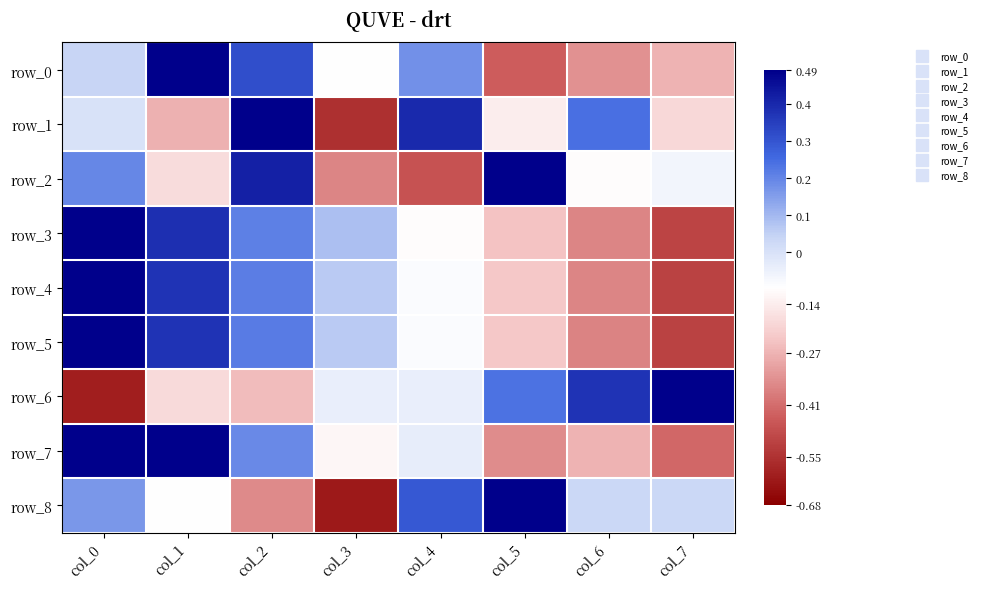

The value of row_2 at col_3 is -0.6. True or false?

False